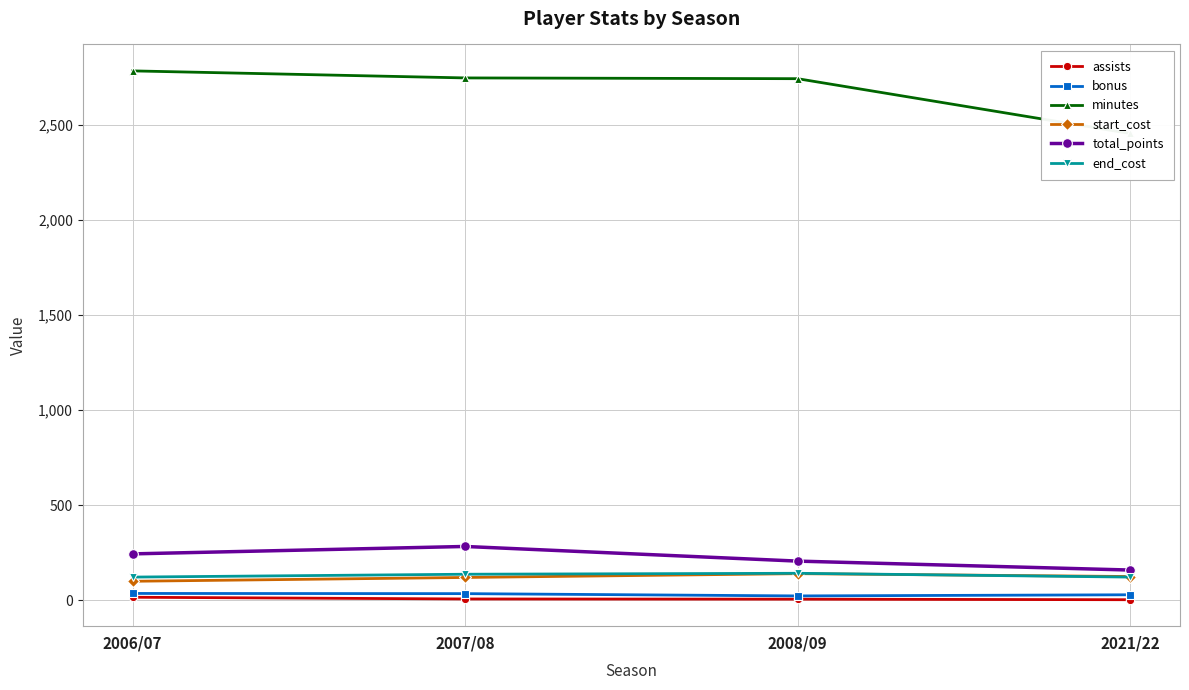

Reading left to right, what are all the values shown in this chart?

assists: 2006/07=16	2007/08=7	2008/09=6	2021/22=3
bonus: 2006/07=36	2007/08=35	2008/09=23	2021/22=29
minutes: 2006/07=2783	2007/08=2746	2008/09=2742	2021/22=2454
start_cost: 2006/07=100	2007/08=120	2008/09=140	2021/22=125
total_points: 2006/07=244	2007/08=283	2008/09=206	2021/22=159
end_cost: 2006/07=122	2007/08=137	2008/09=142	2021/22=122